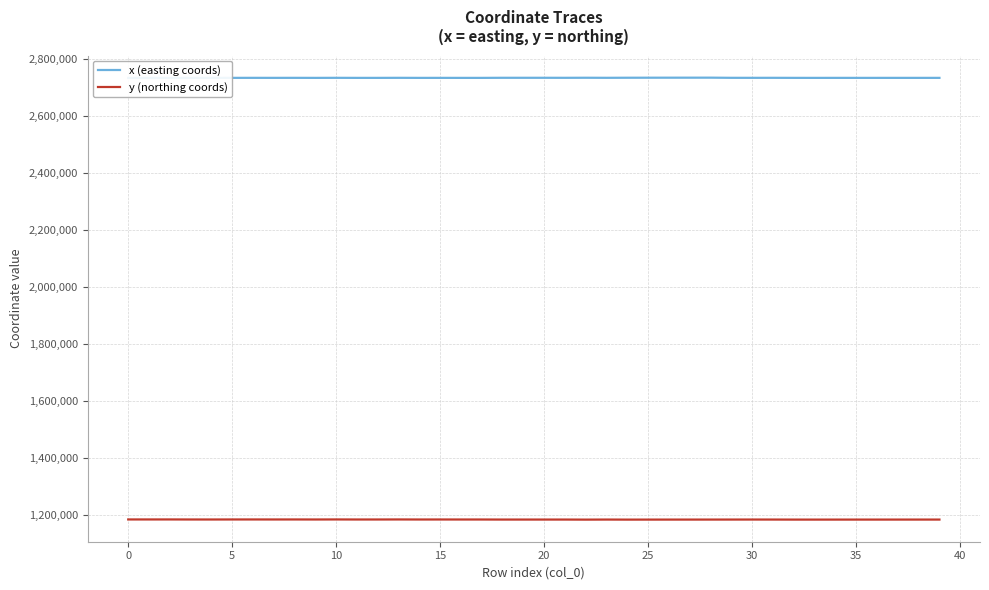

True or false: x (easting coords) has a value of 1464719.3 at 5.

False